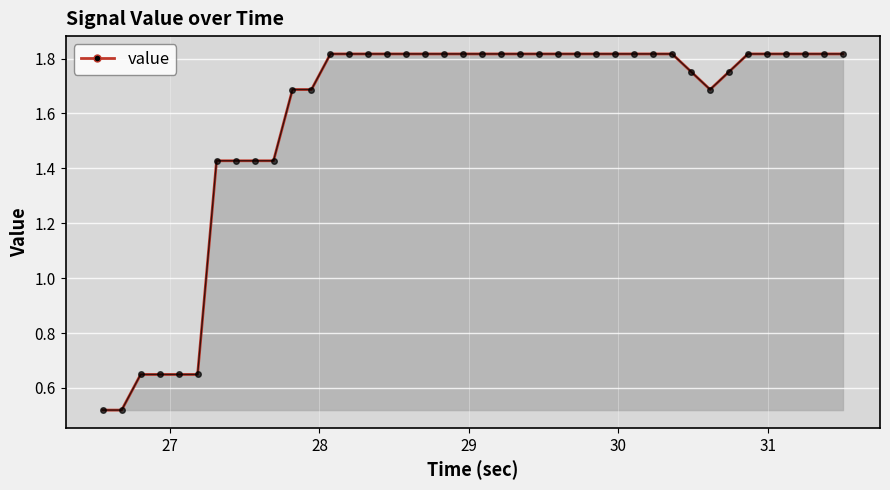

What is the difference between the maximum and minimum values?

1.3